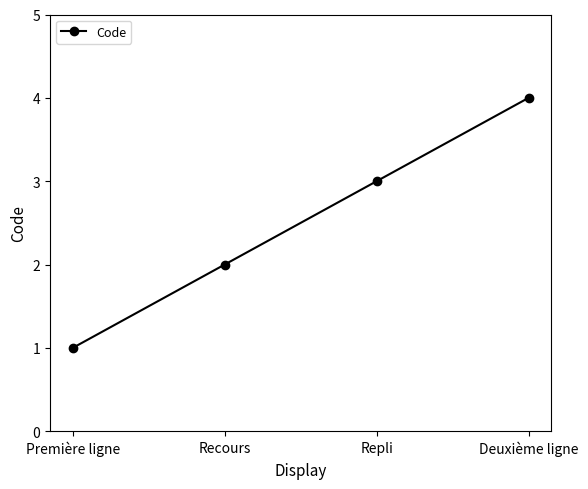

What is the minimum value shown in the chart?

1